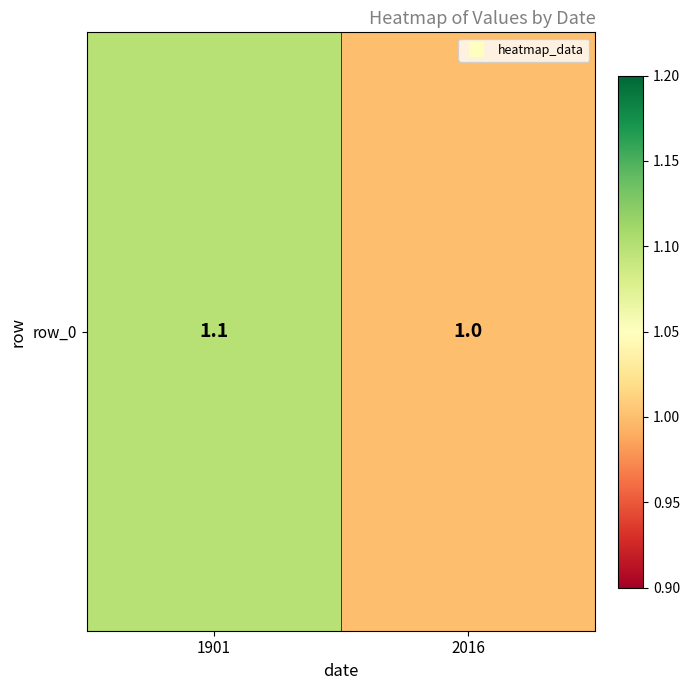

Reading right to left, list all the values displayed in this chart.

1.0	1.1